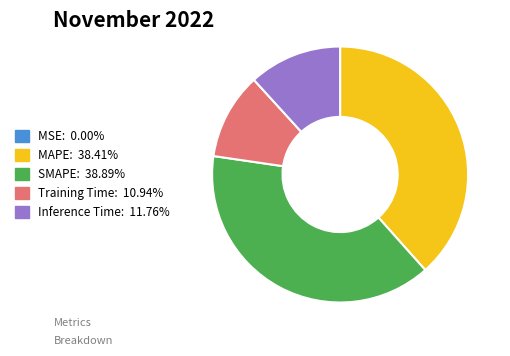

Between Inference Time and MAPE, which is larger?

MAPE